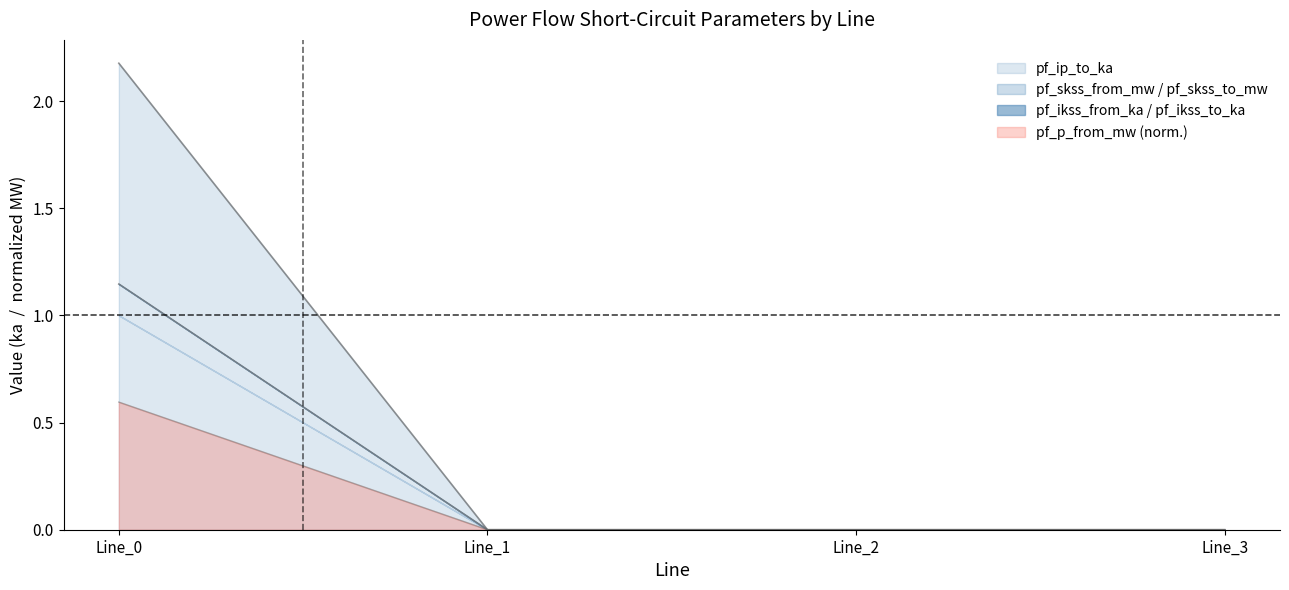

The pf_ikss_to_ka series shows 2.2 at Line_0. True or false?

True